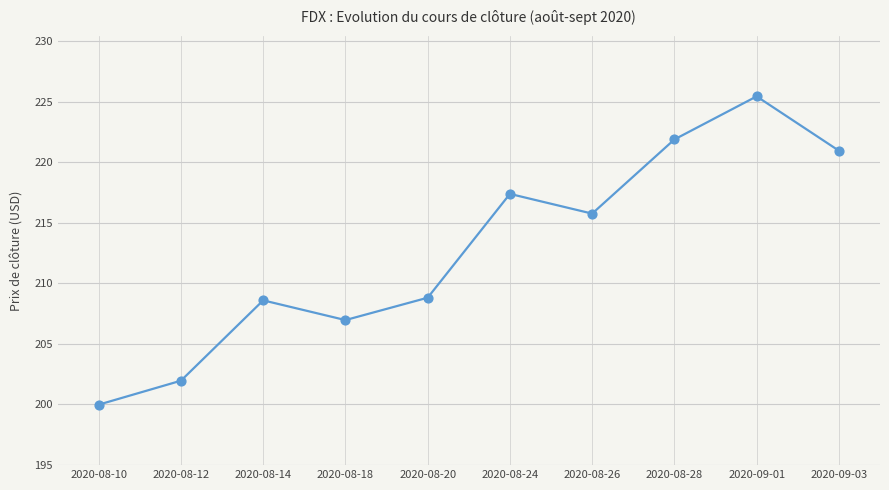

What is the change in value from 2020-08-18 to 2020-09-03?

+14.0